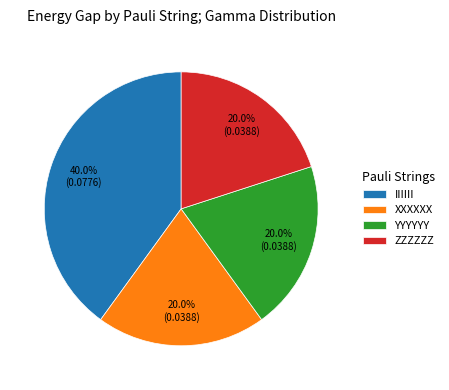

To the nearest percent, what is the difference between the largest and smallest slice percentages?

20%